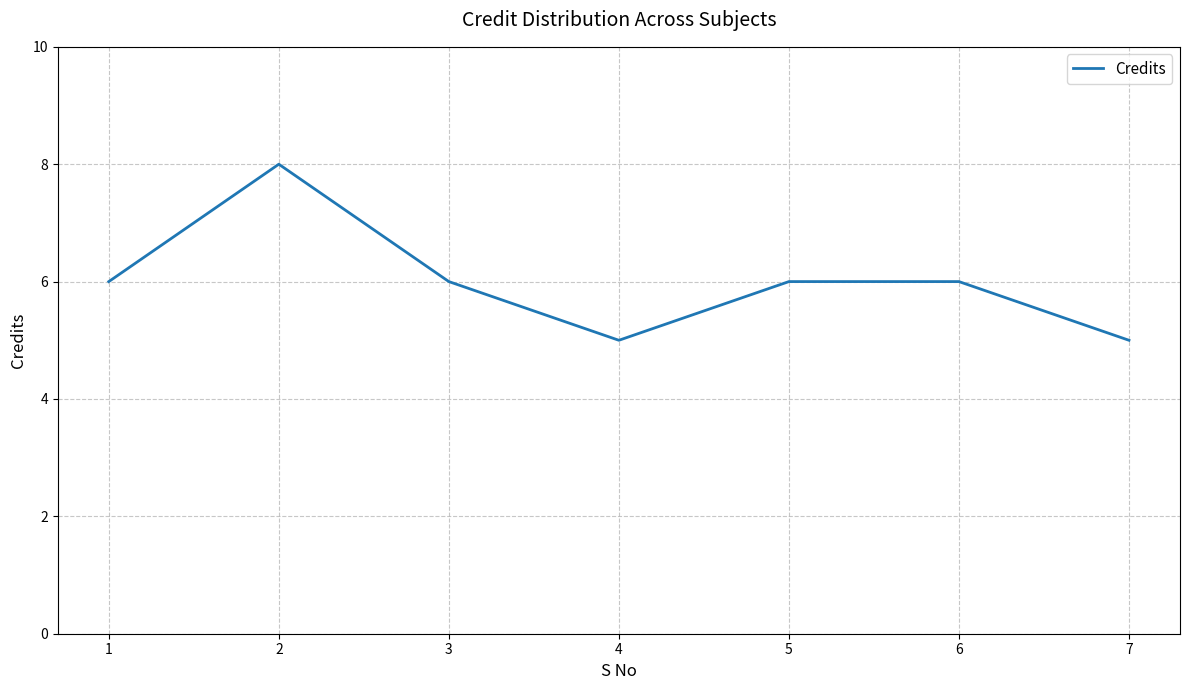

What is the difference between the maximum and minimum values?

3